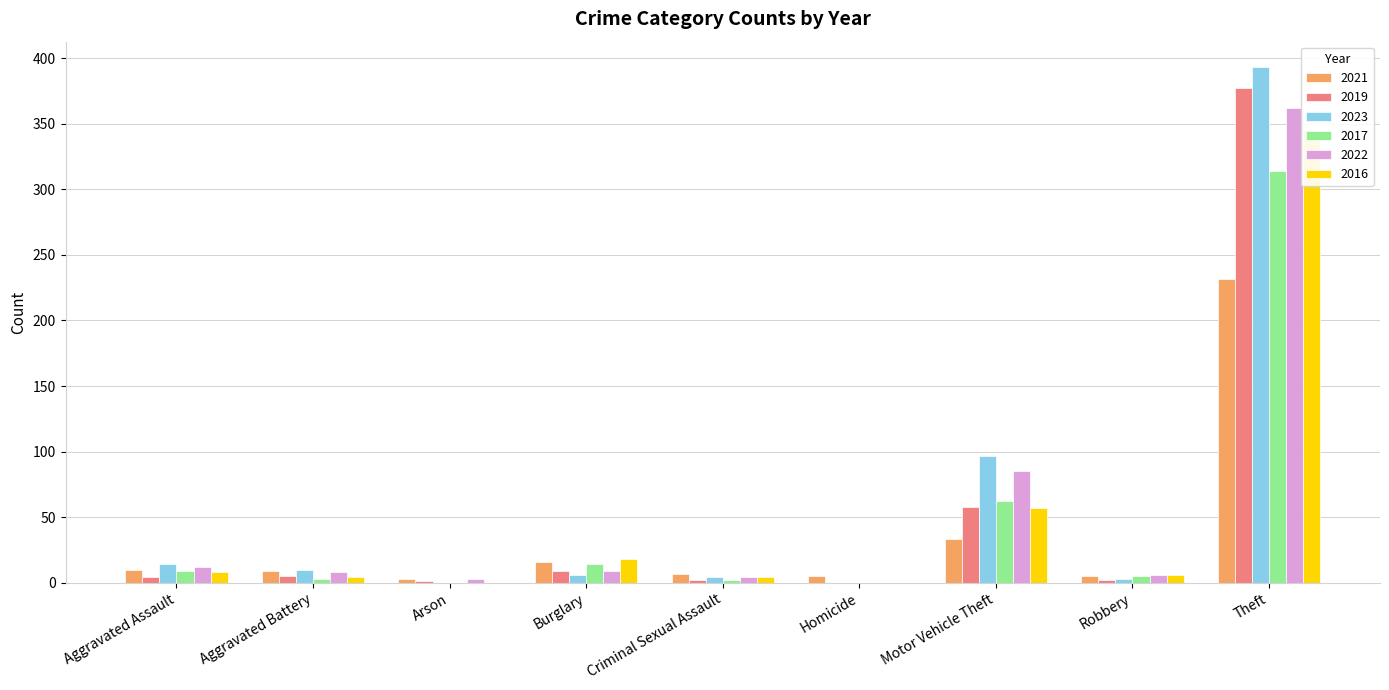

List the labels in order of 2017 value, largest first.

Theft, Motor Vehicle Theft, Burglary, Aggravated Assault, Robbery, Aggravated Battery, Criminal Sexual Assault, Arson, Homicide